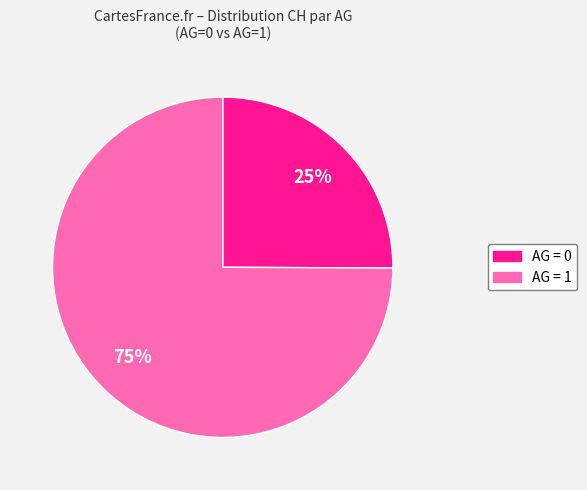

Is there any slice that represents more than half of the pie?

Yes